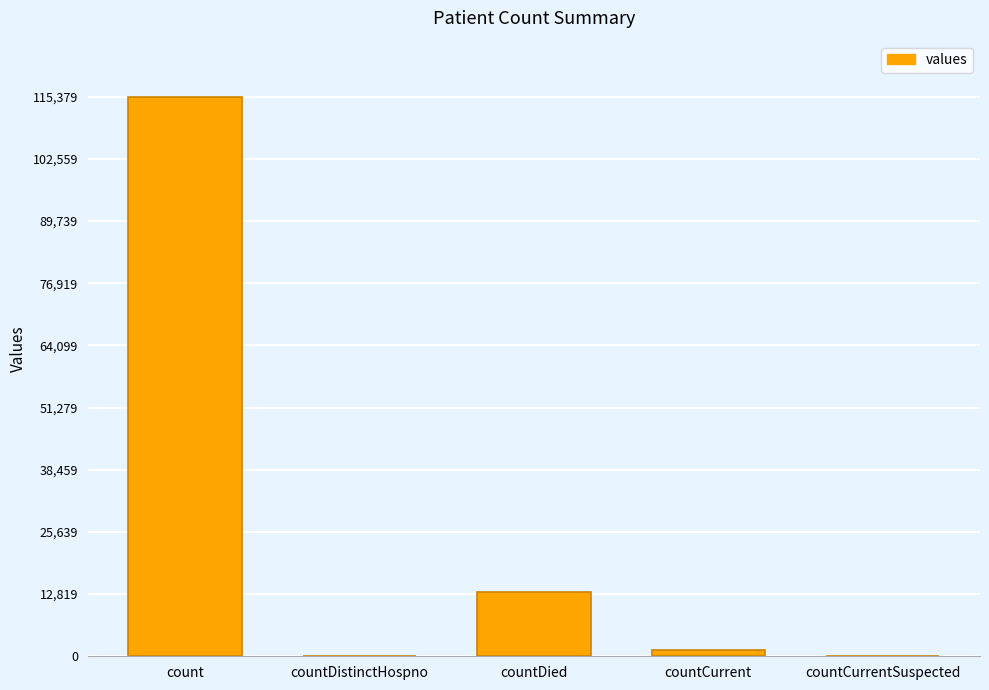

How many data points does each series have?

5